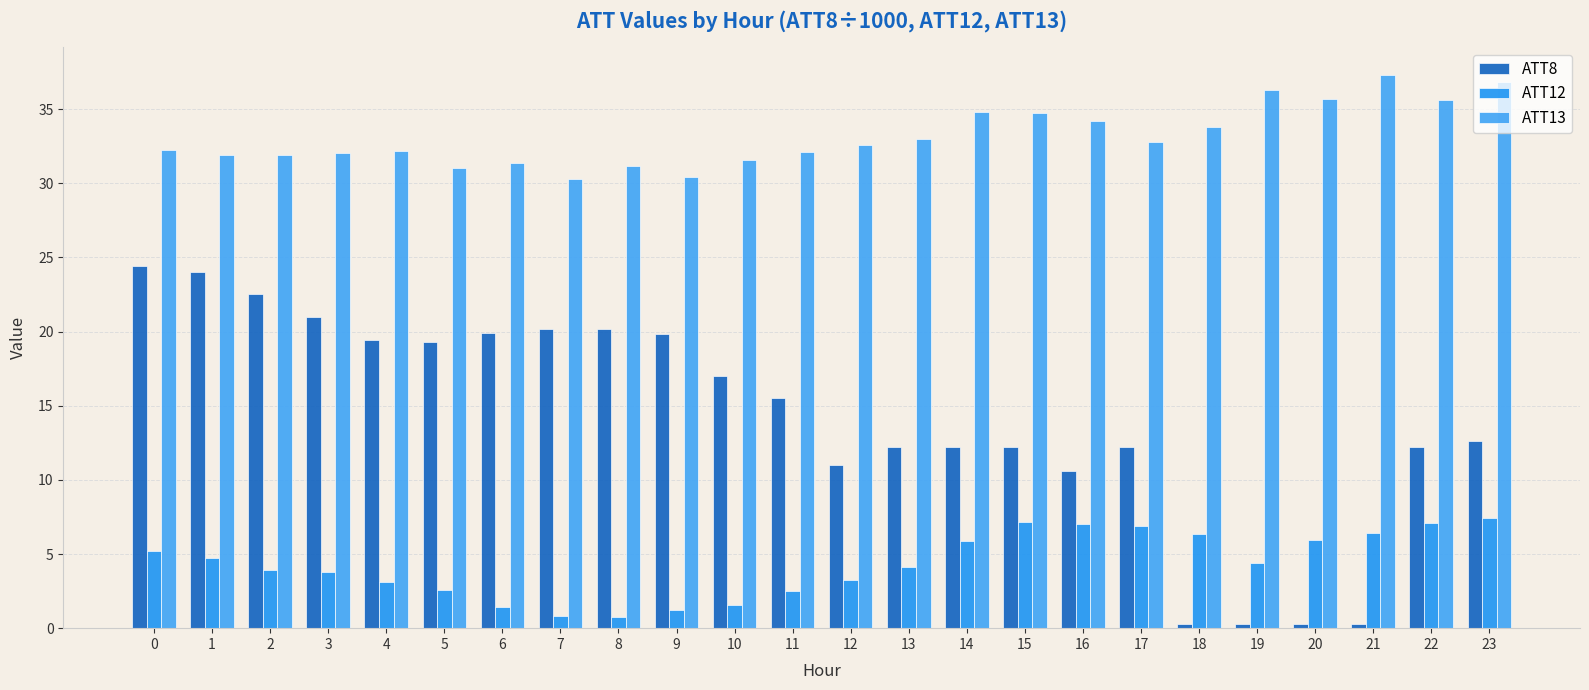

Does the chart contain any negative values?

No